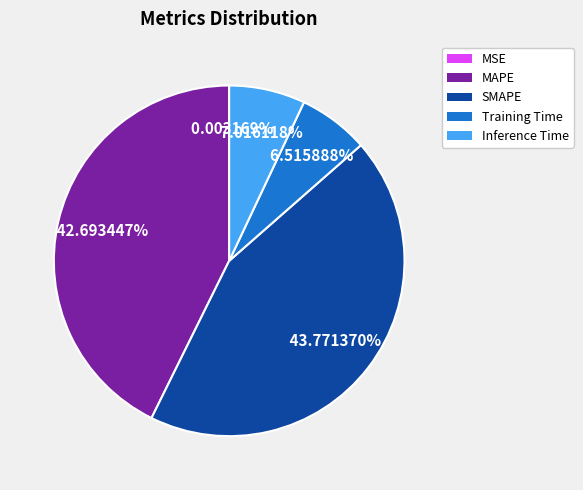

Which category has the biggest portion of the pie?

SMAPE